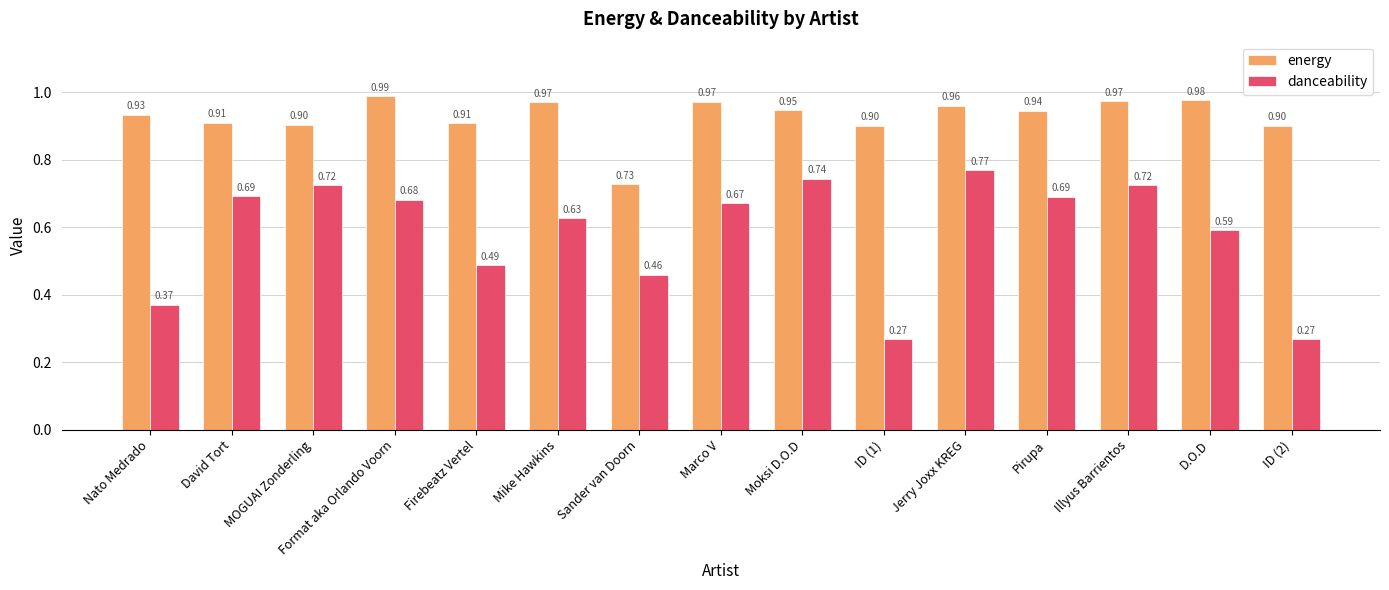

At how many categories does at least one series exceed 0?

15